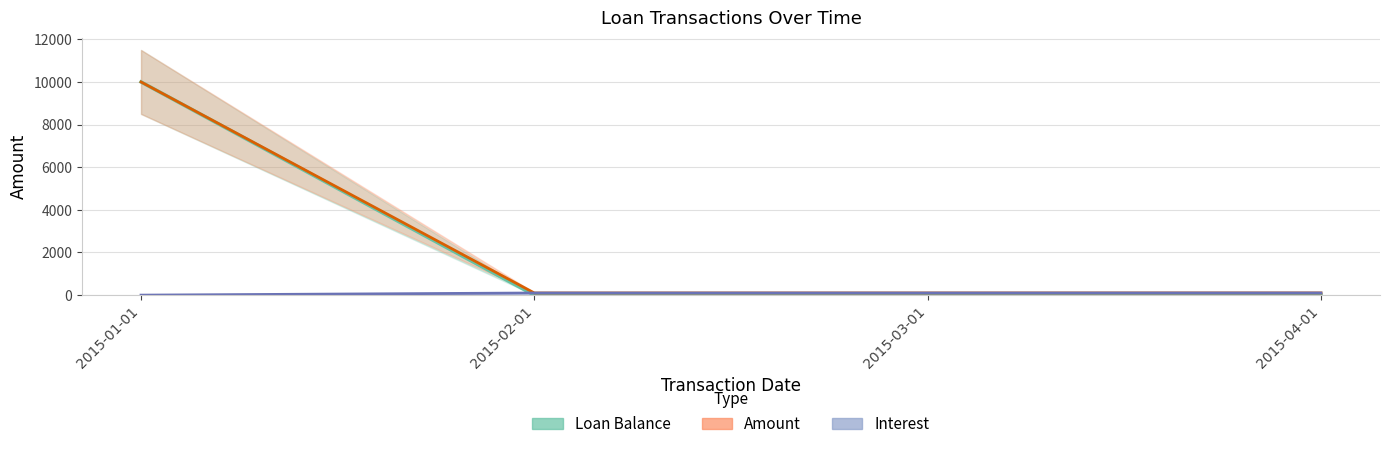

At which label does Interest first exceed 100?

2015-02-01